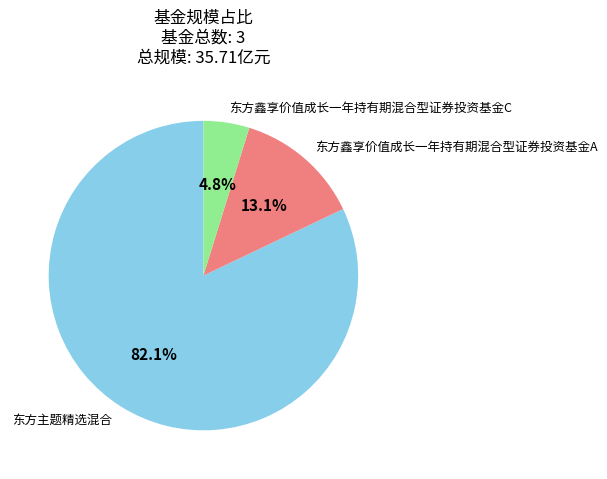

Which has a higher value, 东方鑫享价值成长一年持有期混合型证券投资基金C or 东方鑫享价值成长一年持有期混合型证券投资基金A?

东方鑫享价值成长一年持有期混合型证券投资基金A